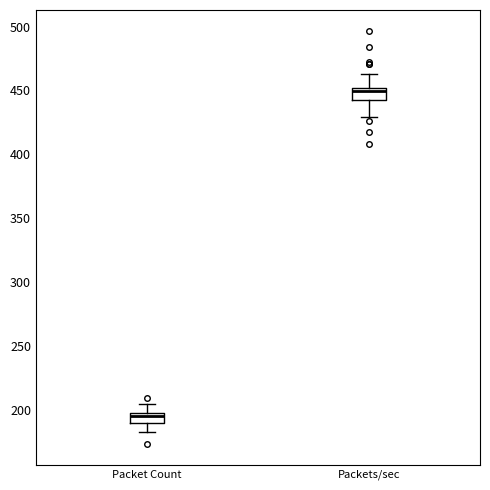

Which box's median line is the lowest?

Packet Count